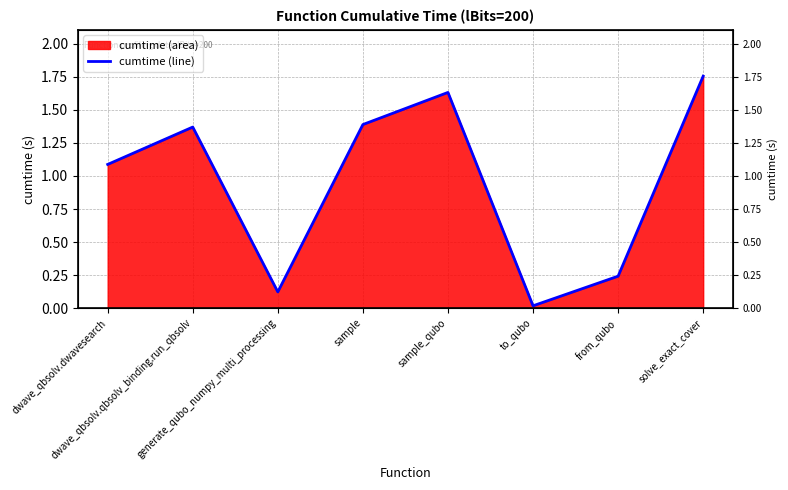

Reading right to left, extract all data points from this chart.

solve_exact_cover=1.8	from_qubo=0.2	to_qubo=0.0	sample_qubo=1.6	sample=1.4	generate_qubo_numpy_multi_processing=0.1	dwave_qbsolv.qbsolv_binding.run_qbsolv=1.4	dwave_qbsolv.dwavesearch=1.1